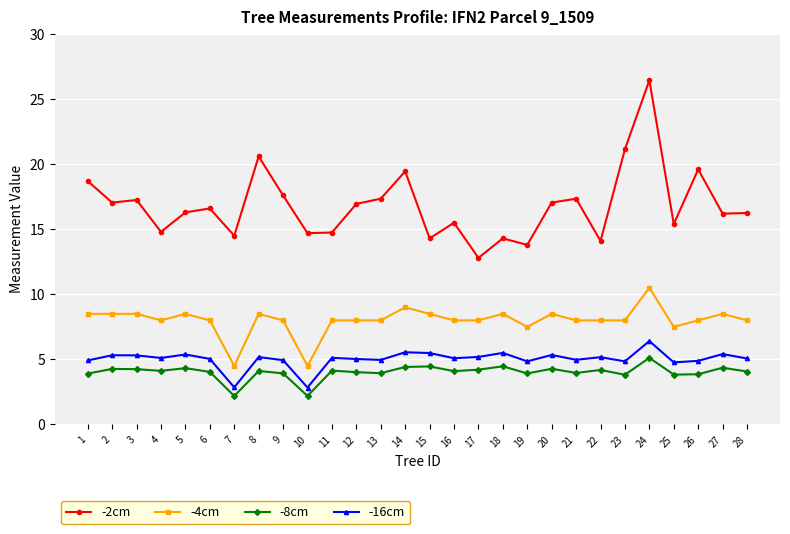

True or false: -4cm has more than 0 points higher than both neighbors.

True